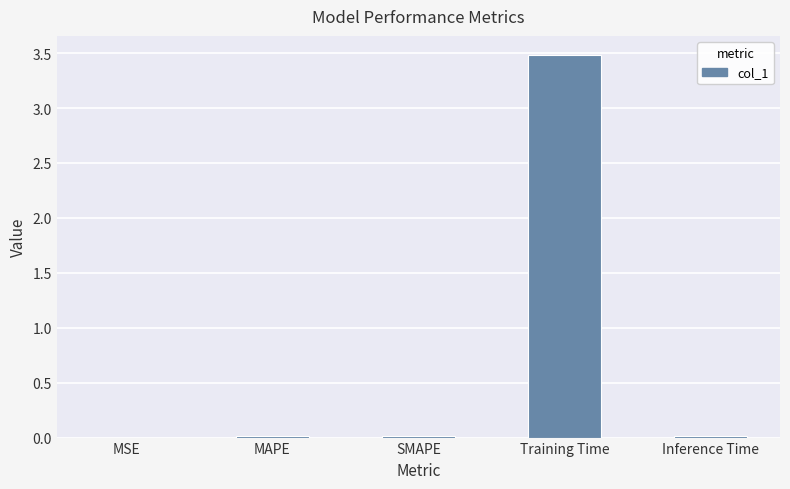

The chart shows a value of 0.0 at SMAPE. True or false?

True